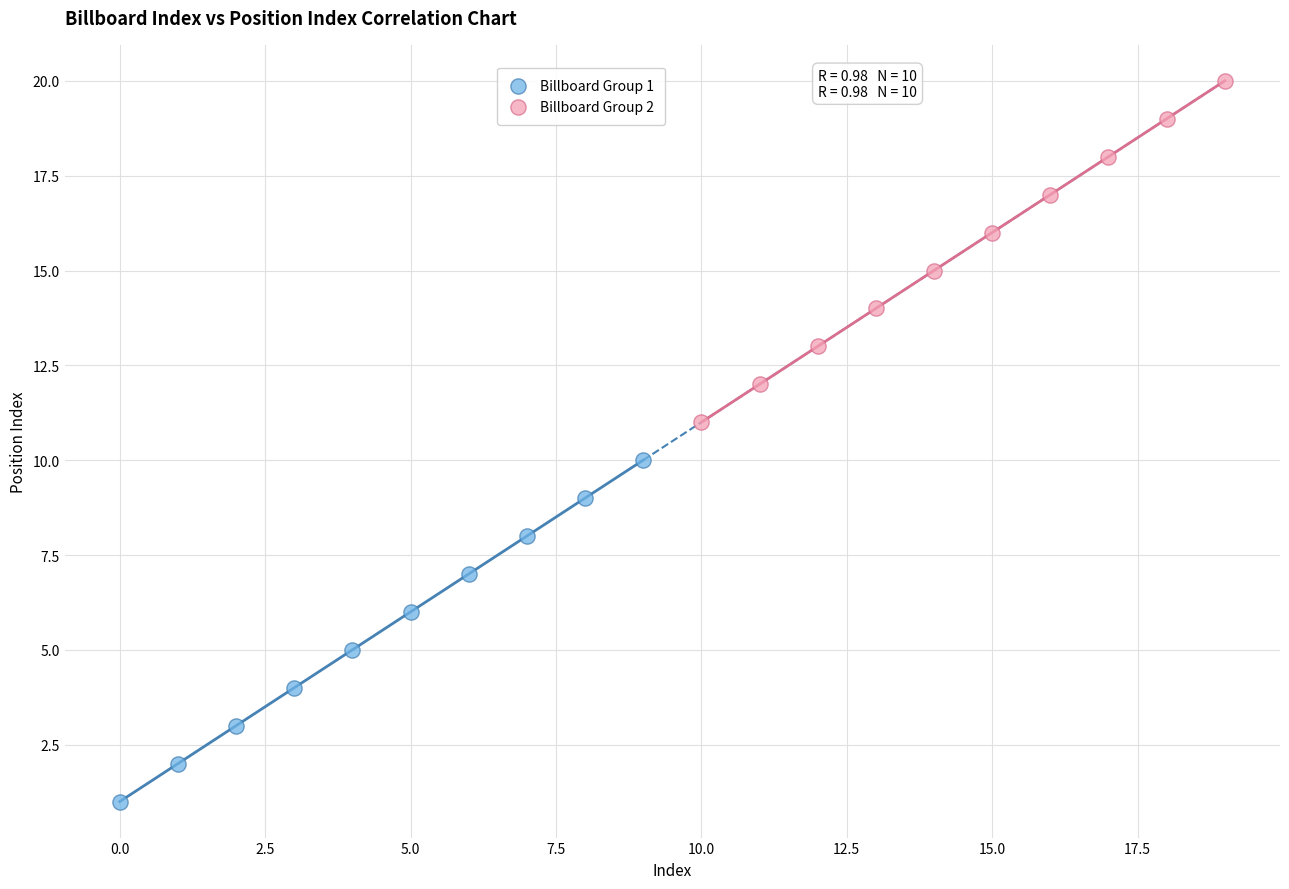

What are all the series names shown in the legend?

Billboard Group 1, Billboard Group 2